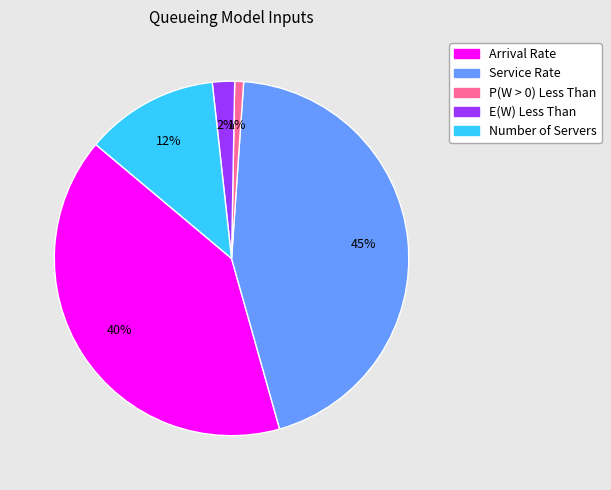

What percentage is the Service Rate slice, to the nearest percent?

45%